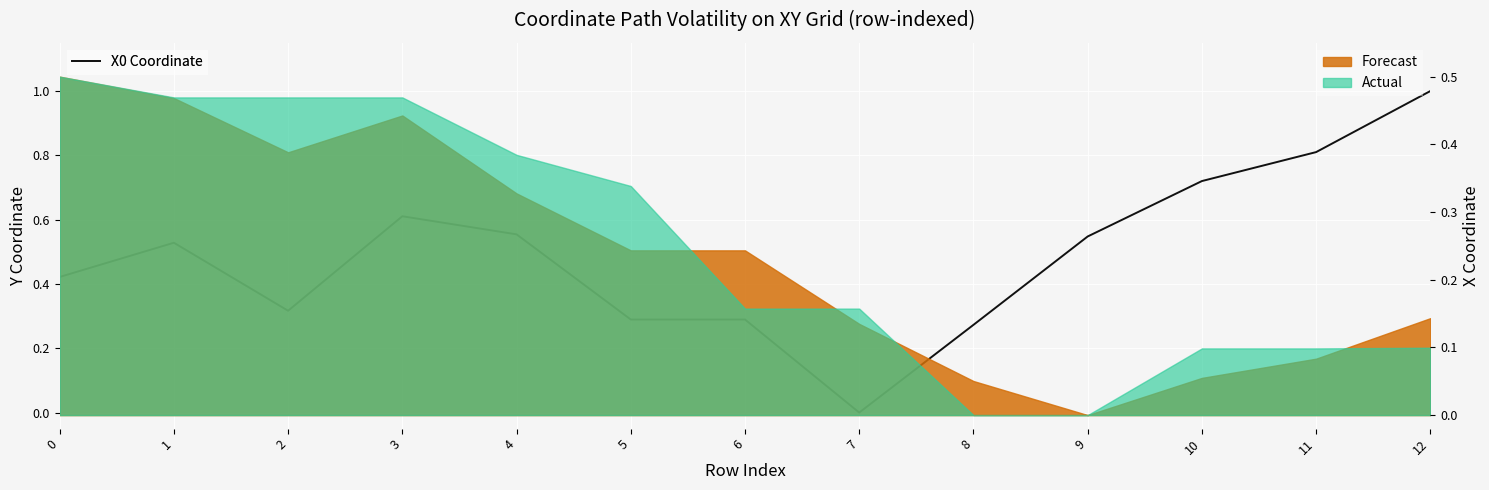

The chart shows a value of 0.3 at 8. True or false?

True